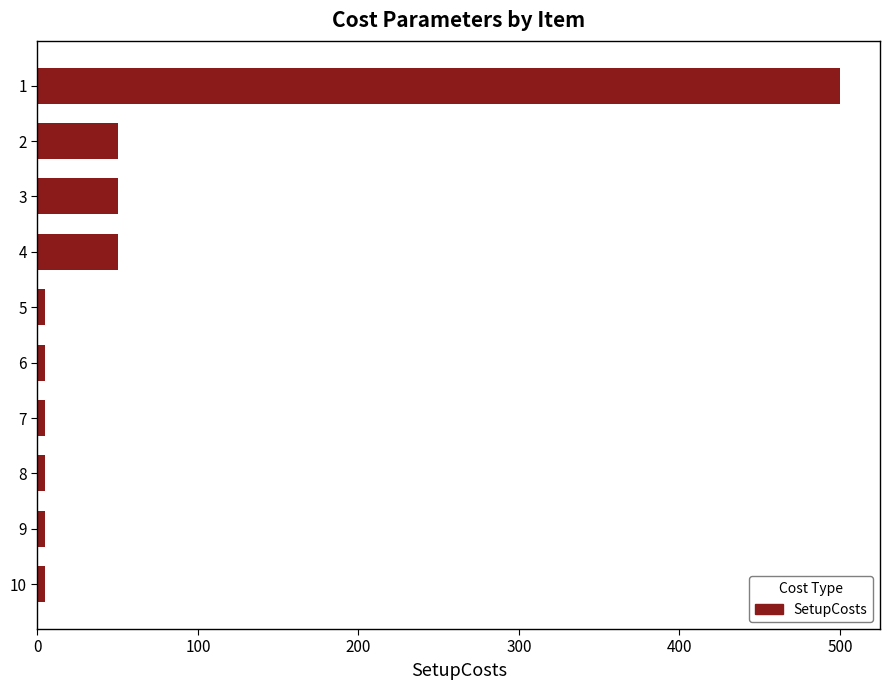

Is it true that the value at 4 is 50?

True